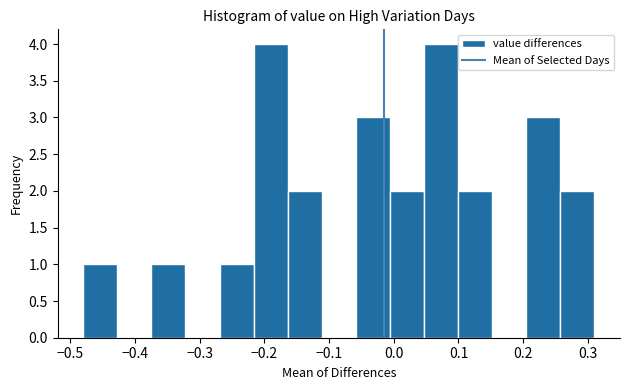

Reading left to right, transcribe this chart: for each bar, give the range it covers on the x-axis and its height. Neither the bar edges nor the heights are printed on the chart, so give them approximately, as read against the axes.

-0.48 to -0.43: 1
-0.43 to -0.37: 0
-0.37 to -0.32: 1
-0.32 to -0.27: 0
-0.27 to -0.22: 1
-0.22 to -0.16: 4
-0.16 to -0.11: 2
-0.11 to -0.06: 0
-0.06 to -0.01: 3
-0.01 to 0.05: 2
0.05 to 0.10: 4
0.10 to 0.15: 2
0.15 to 0.20: 0
0.20 to 0.26: 3
0.26 to 0.31: 2